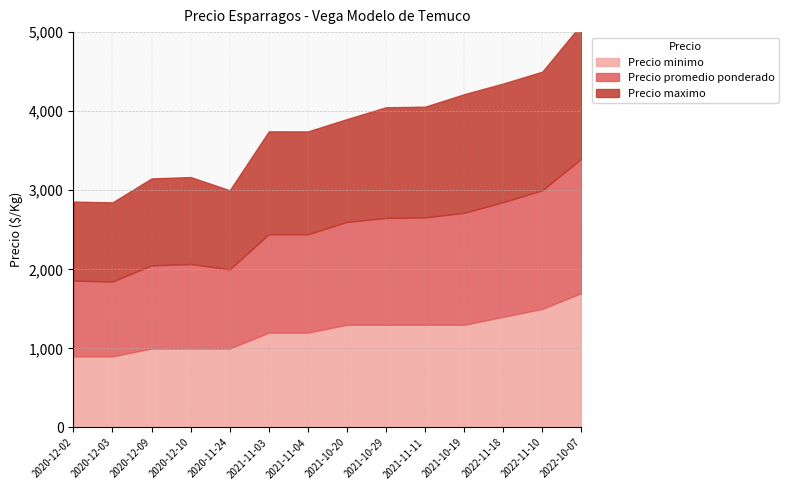

At which label does Precio promedio ponderado reach its minimum?

2020-12-03